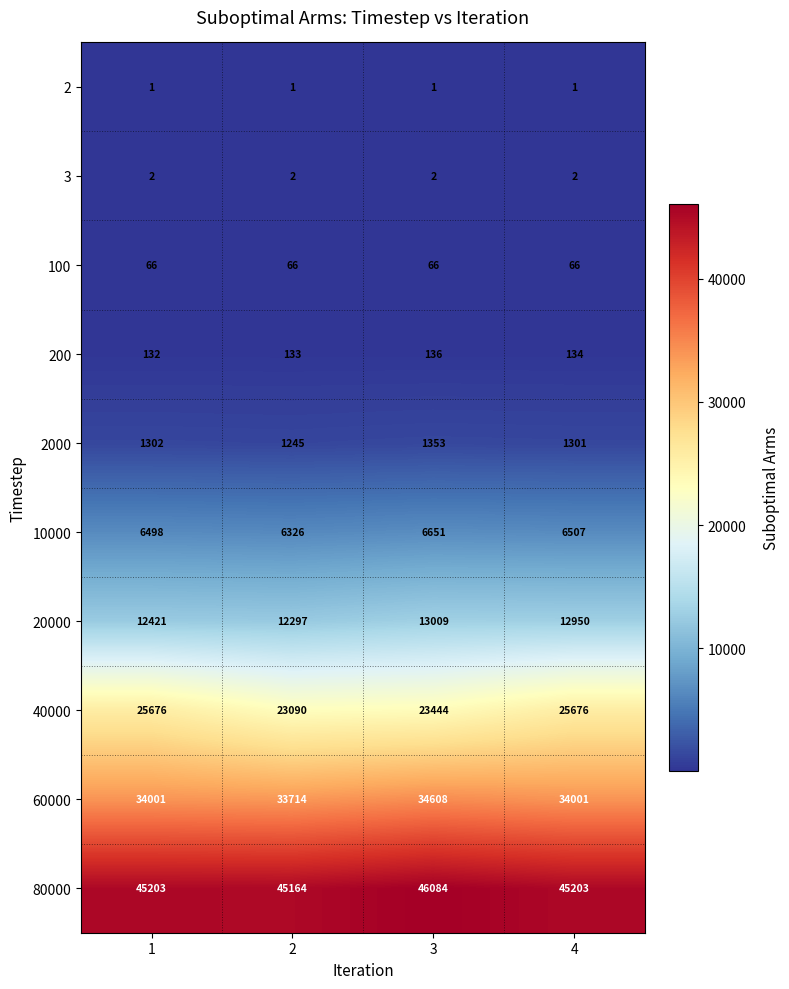

What is the lowest value of the 60000 series?

33714